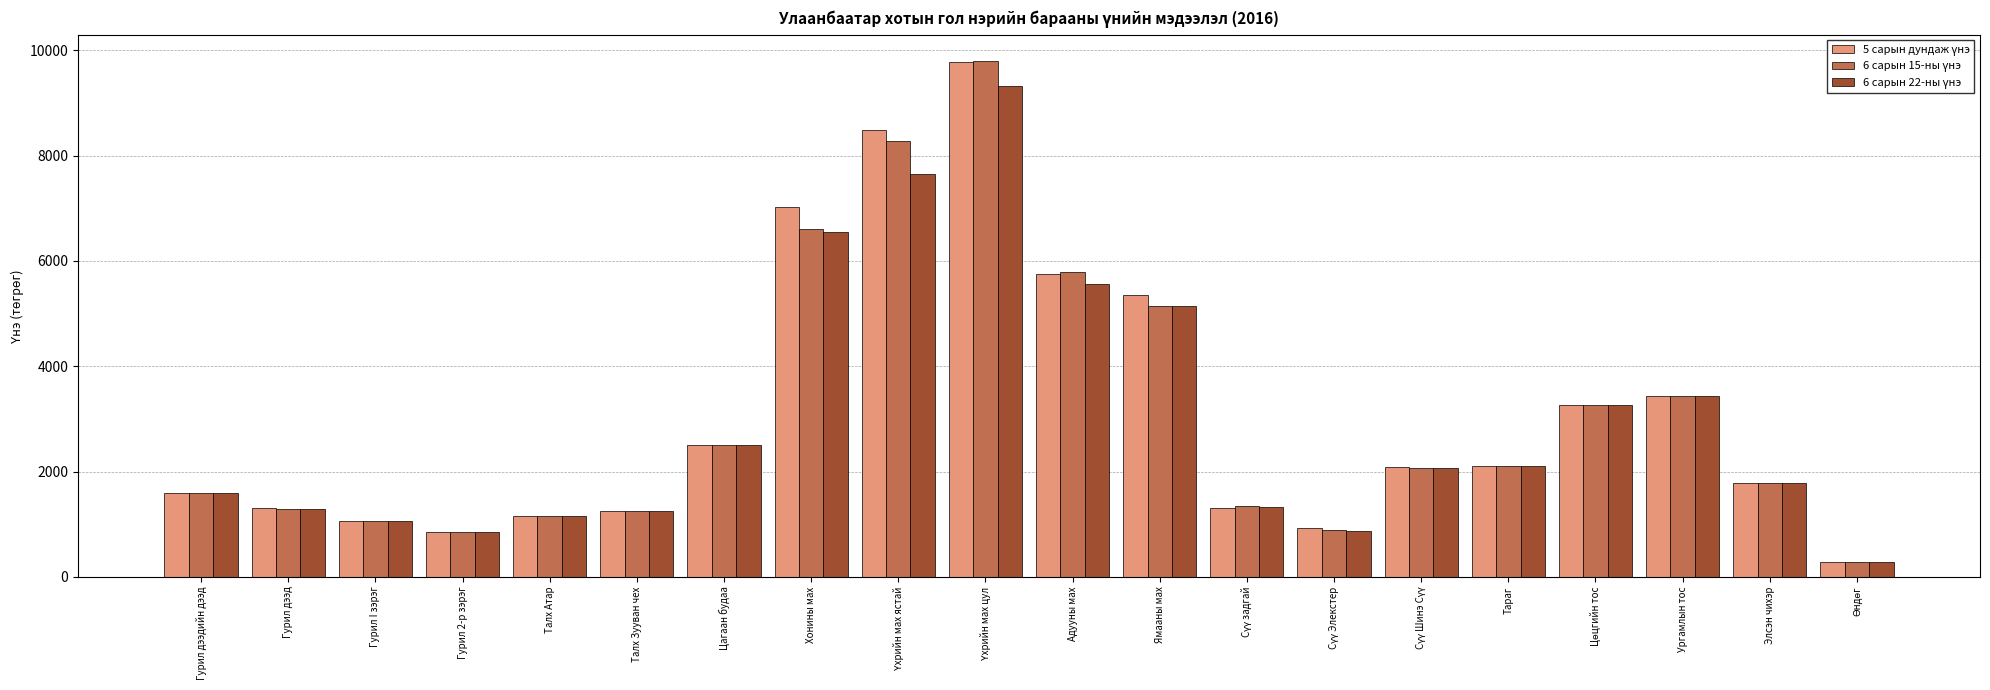

What is the minimum value shown in the chart?

285.0